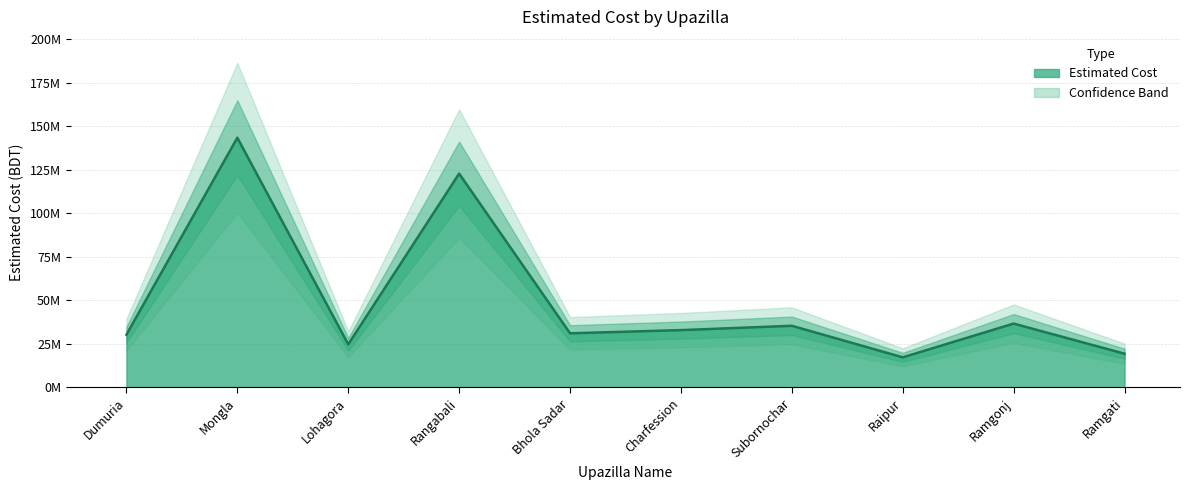

What position from the left is Mongla?

2